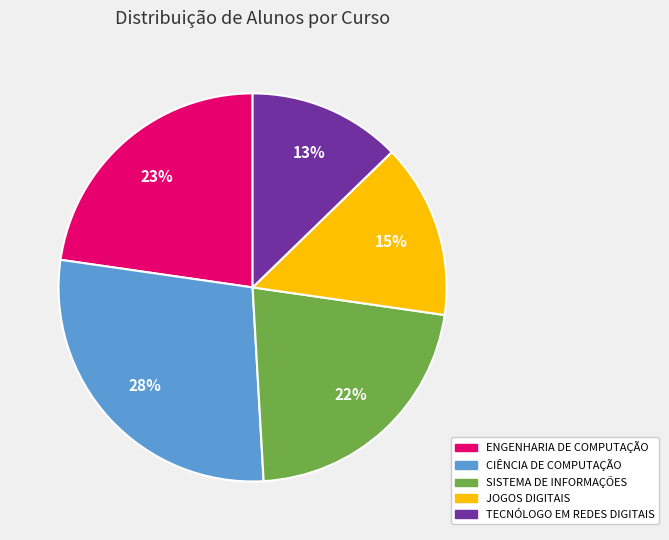

Combined, do SISTEMA DE INFORMAÇÕES and ENGENHARIA DE COMPUTAÇÃO account for over 50%?

No